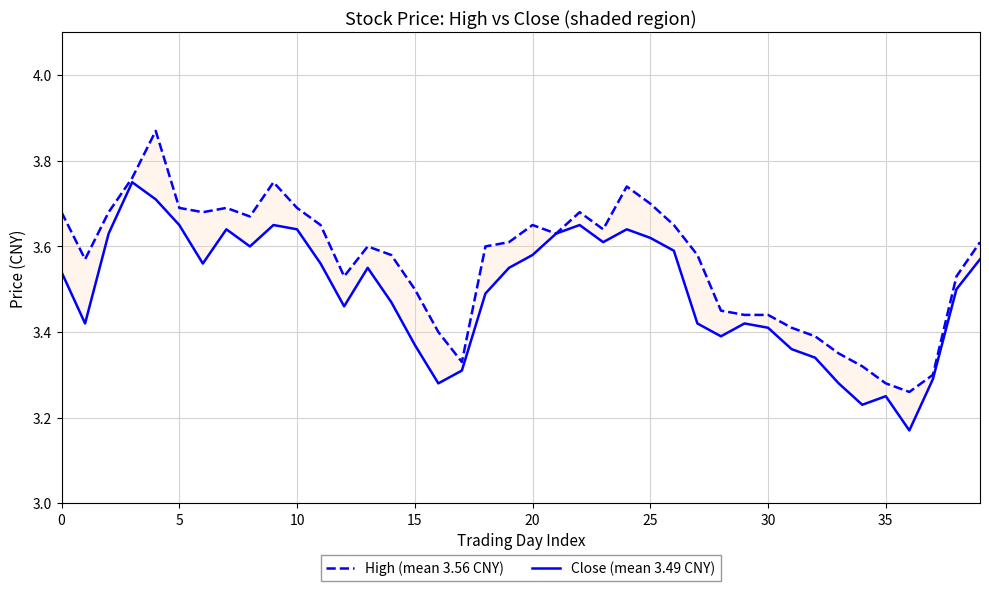

Where is Close (mean 3.49 CNY) nearest to the value 3?

36